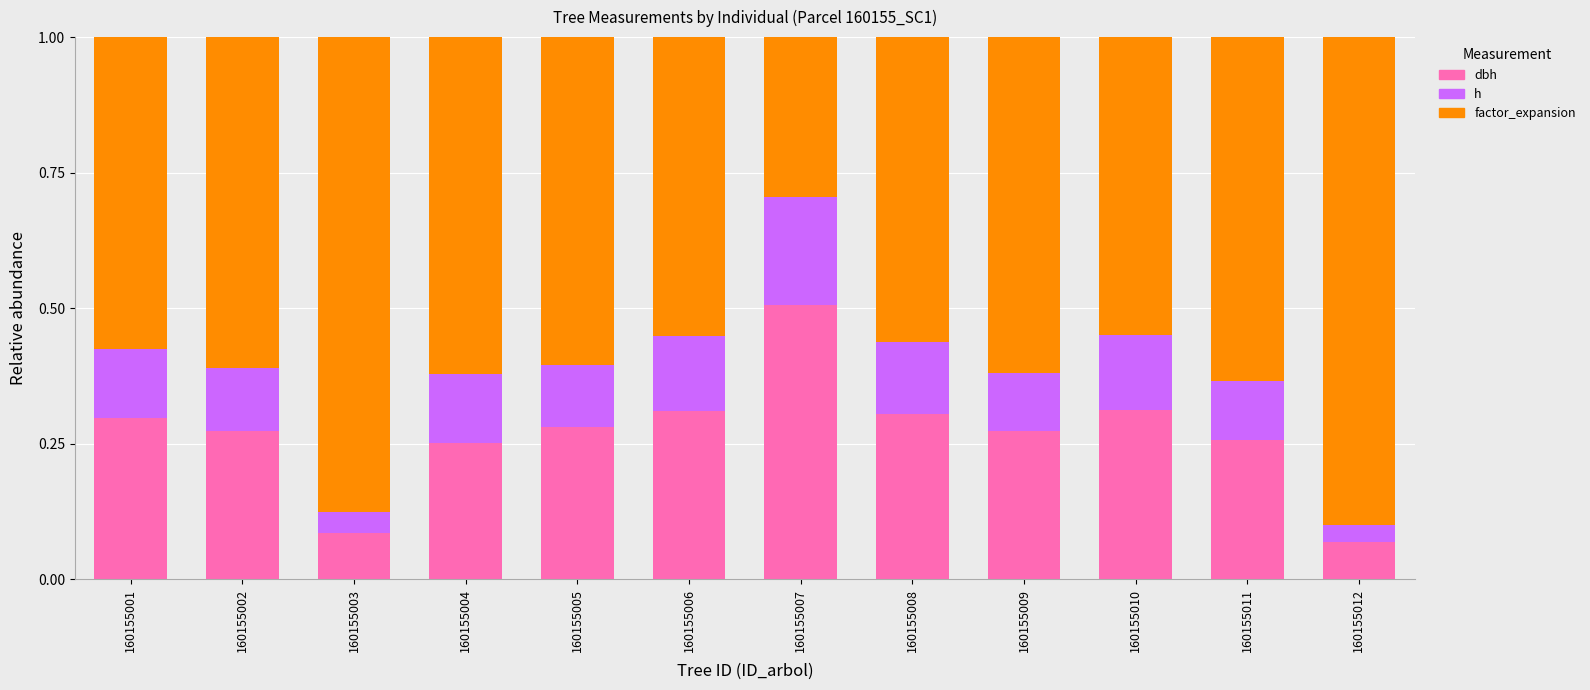

What is the total value across all series at 160155001?

1.0